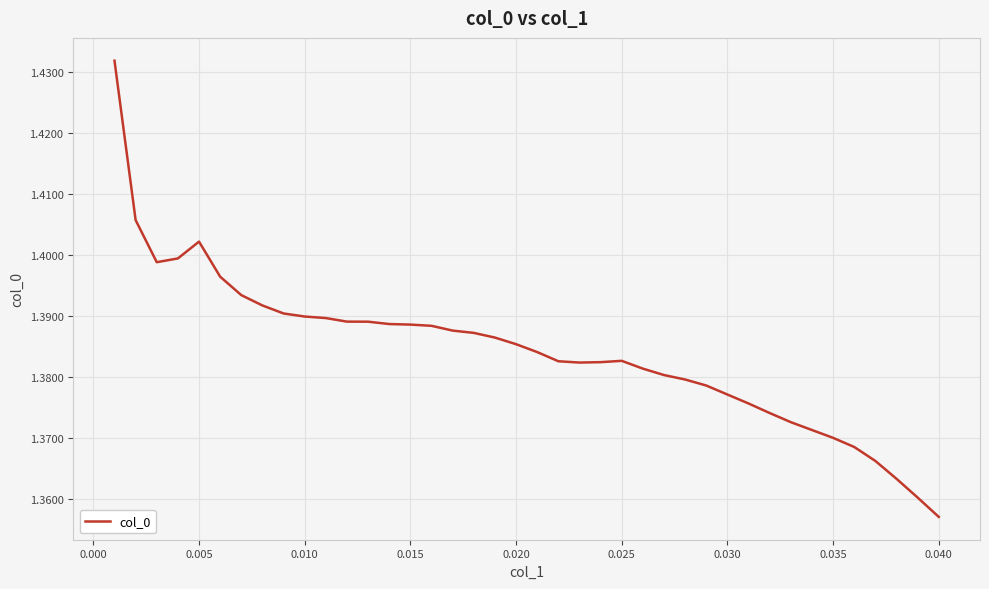

Which label corresponds to the smallest value in the chart?

0.040